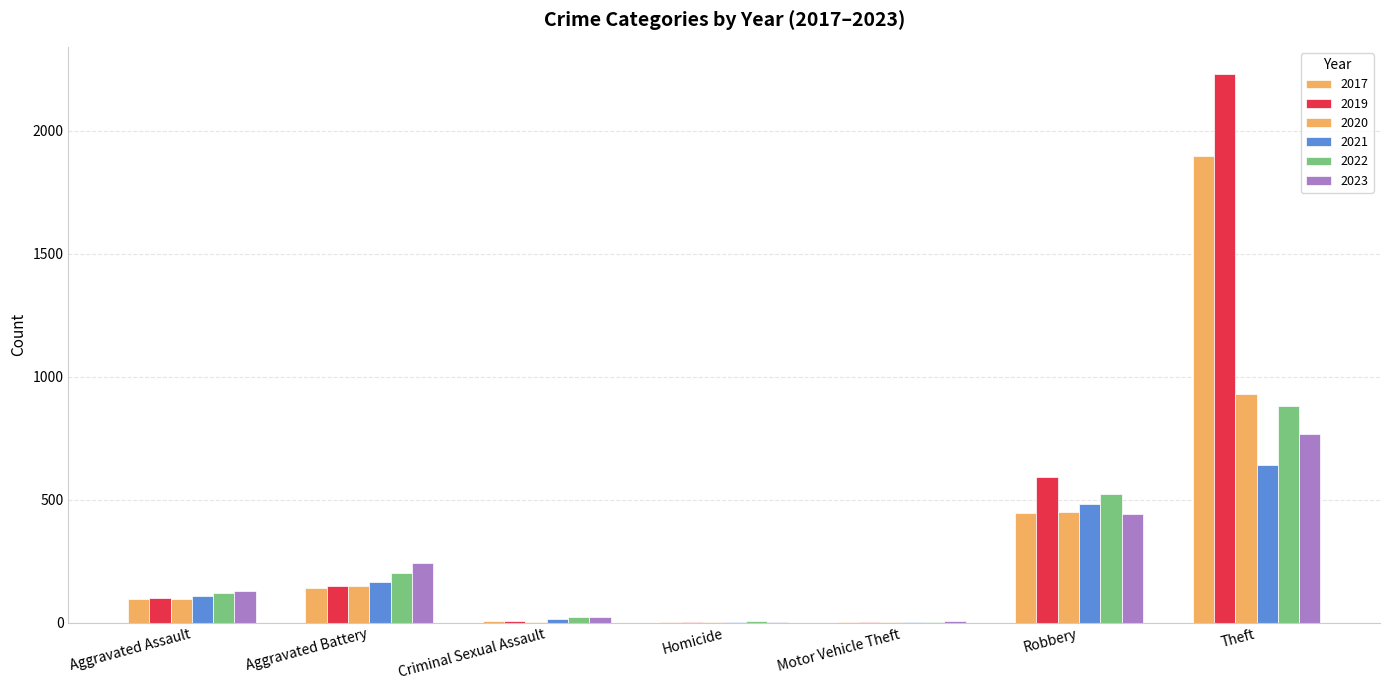

How many groups of bars are there?

7